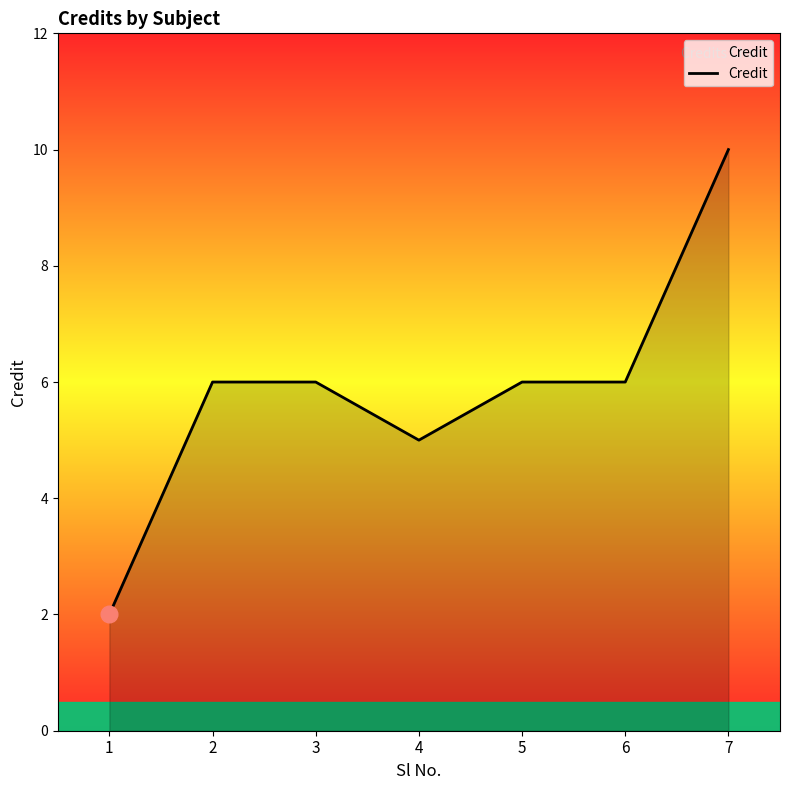

Where is the first local minimum?

4